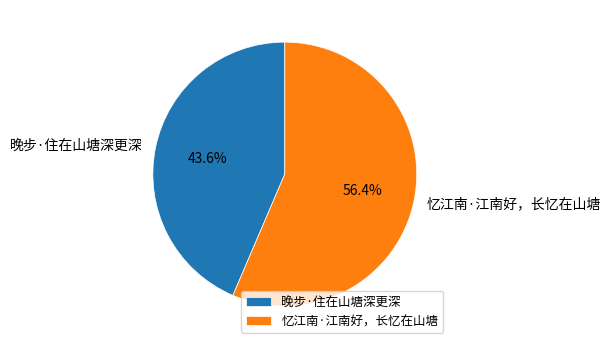

To the nearest percent, what is the difference between the 晚步·住在山塘深更深 and 忆江南·江南好，长忆在山塘 slice percentages?

13%